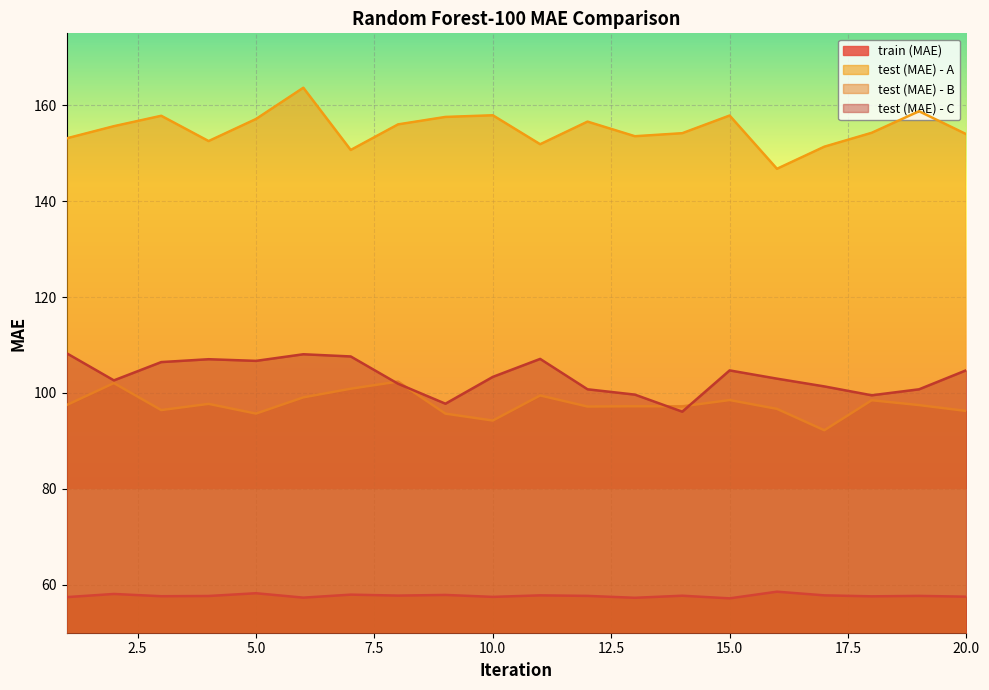

Reading left to right, what are all the values shown in this chart?

train (MAE): 57.4	58.1	57.6	57.7	58.2	57.3	57.9	57.7	57.9	57.5	57.8	57.7	57.3	57.7	57.2	58.6	57.8	57.6	57.7	57.5
test (MAE) - A: 153.1	155.6	157.8	152.5	157.1	163.7	150.7	156.0	157.6	157.9	151.9	156.6	153.5	154.2	157.9	146.7	151.4	154.3	158.8	153.9
test (MAE) - B: 97.5	102.1	96.4	97.7	95.7	99.1	100.9	102.4	95.7	94.3	99.5	97.2	97.2	97.2	98.5	96.7	92.2	98.5	97.5	96.2
test (MAE) - C: 108.3	102.6	106.4	107.0	106.7	108.1	107.6	101.9	97.8	103.4	107.1	100.8	99.7	96.1	104.7	103.0	101.4	99.5	100.8	104.8